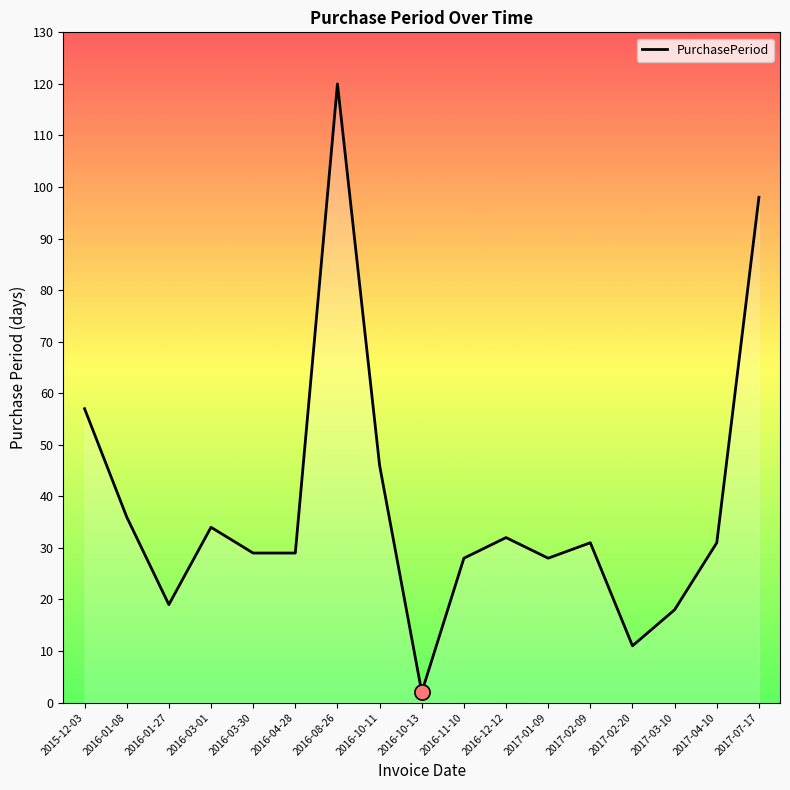

What is the change in value from 2016-12-12 to 2017-01-09?

-4